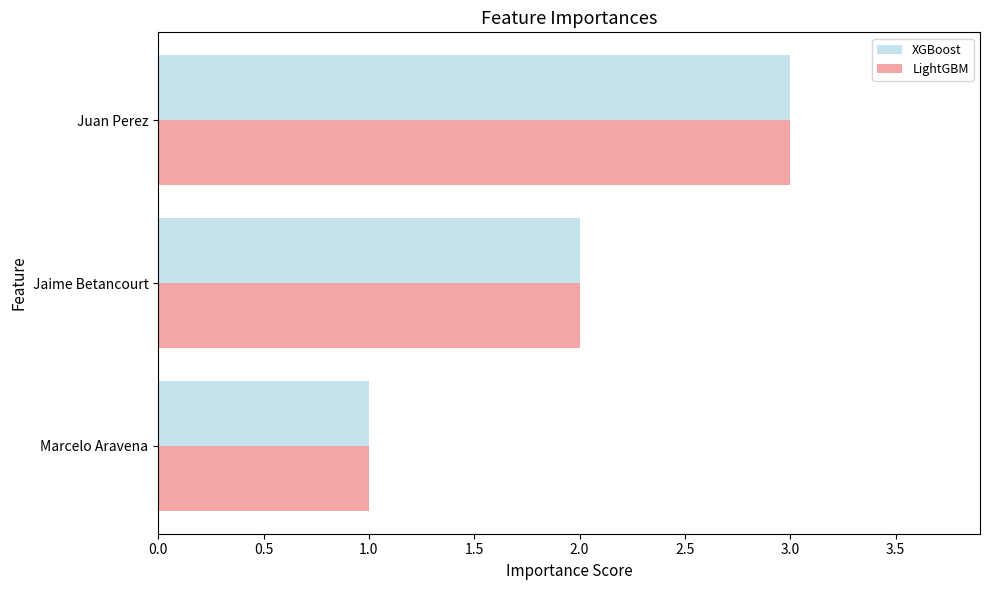

Count the number of data series in this chart.

2